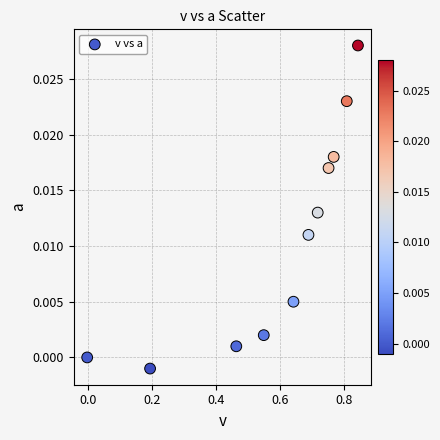

What is the average X value?

0.6